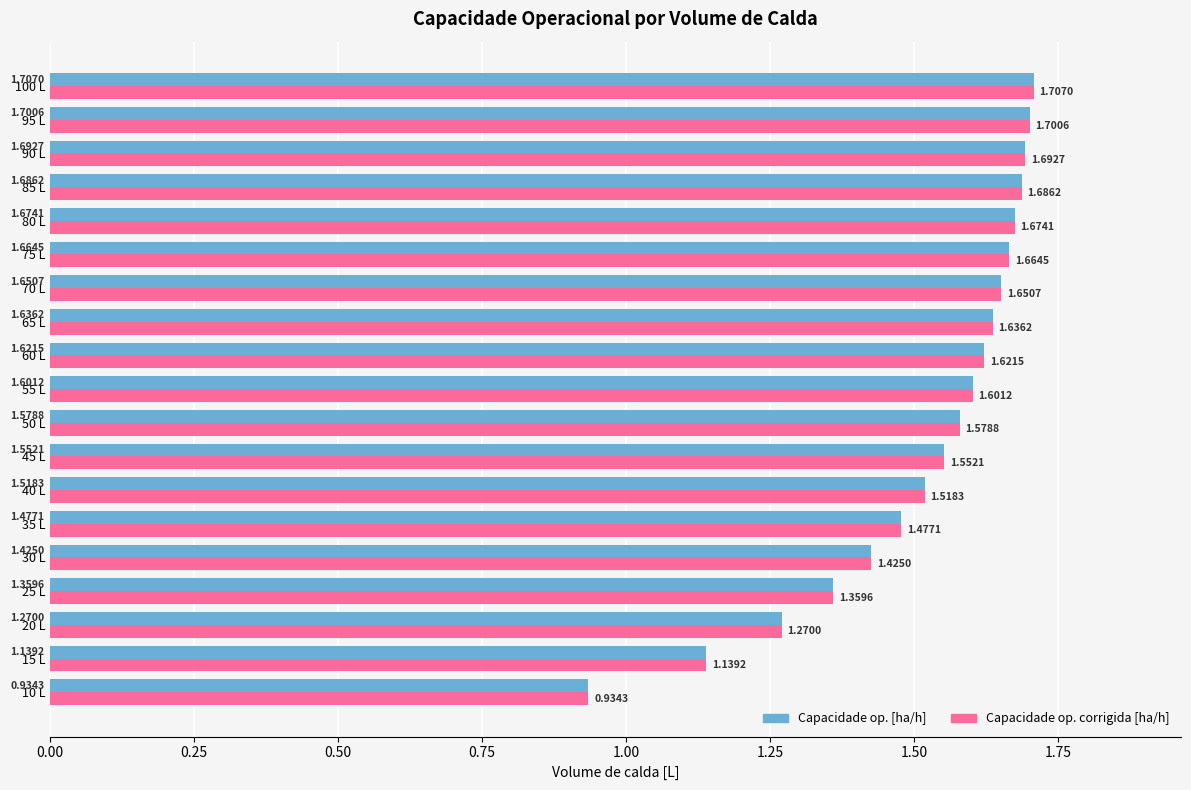

How many data points does each series have?

19